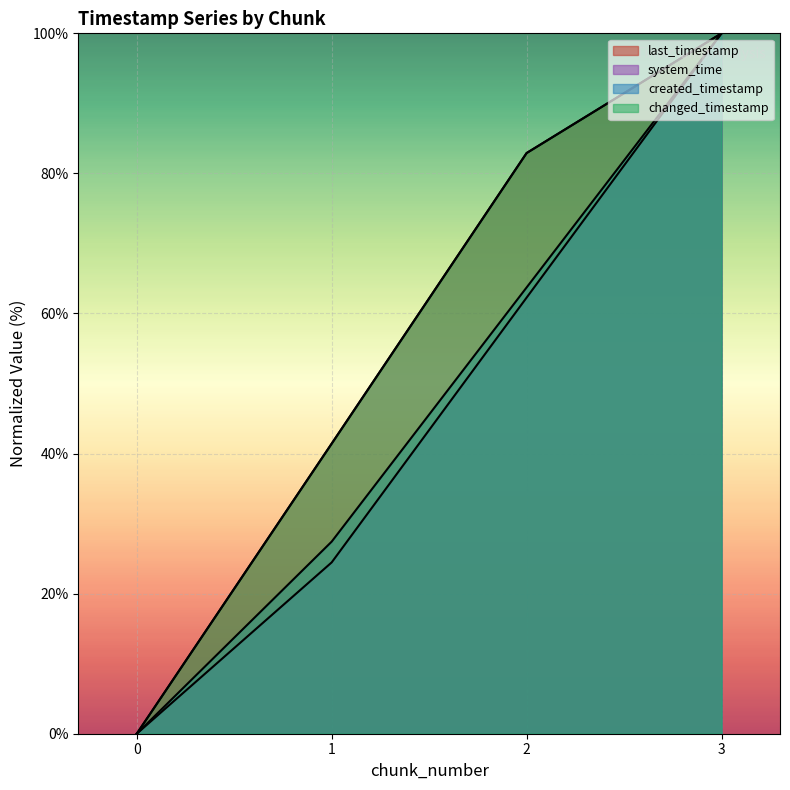

What are all the series names shown in the legend?

last_timestamp, system_time, created_timestamp, changed_timestamp